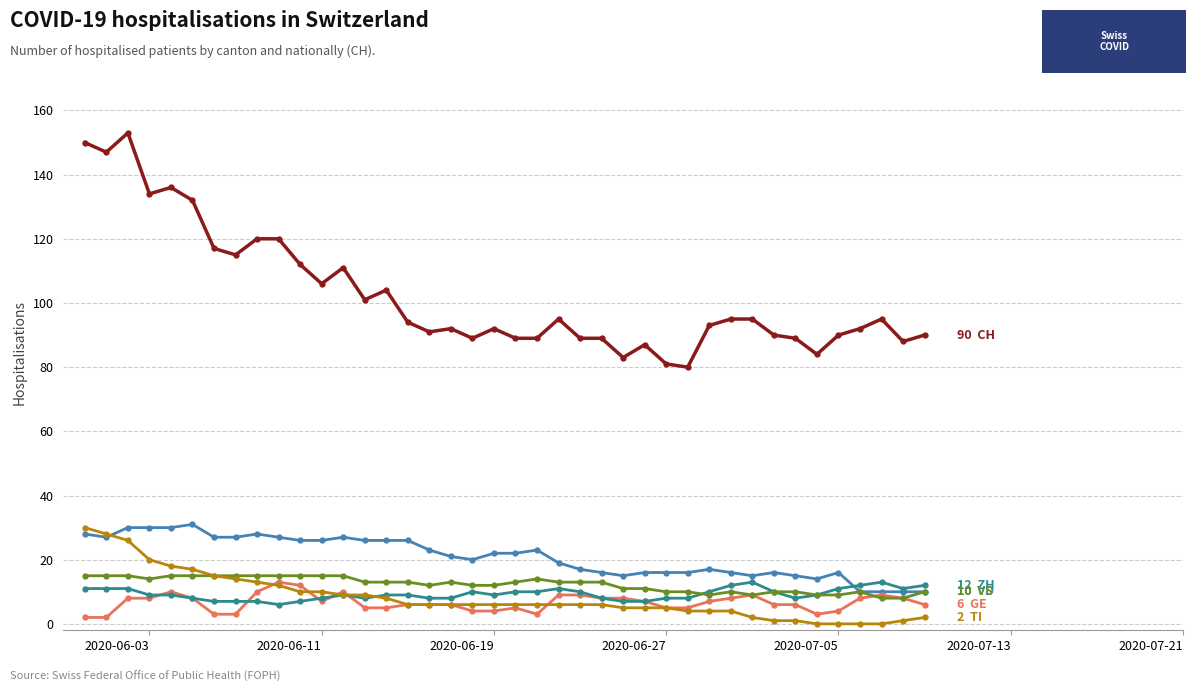

Is this an area chart (filled region under the line)?

No